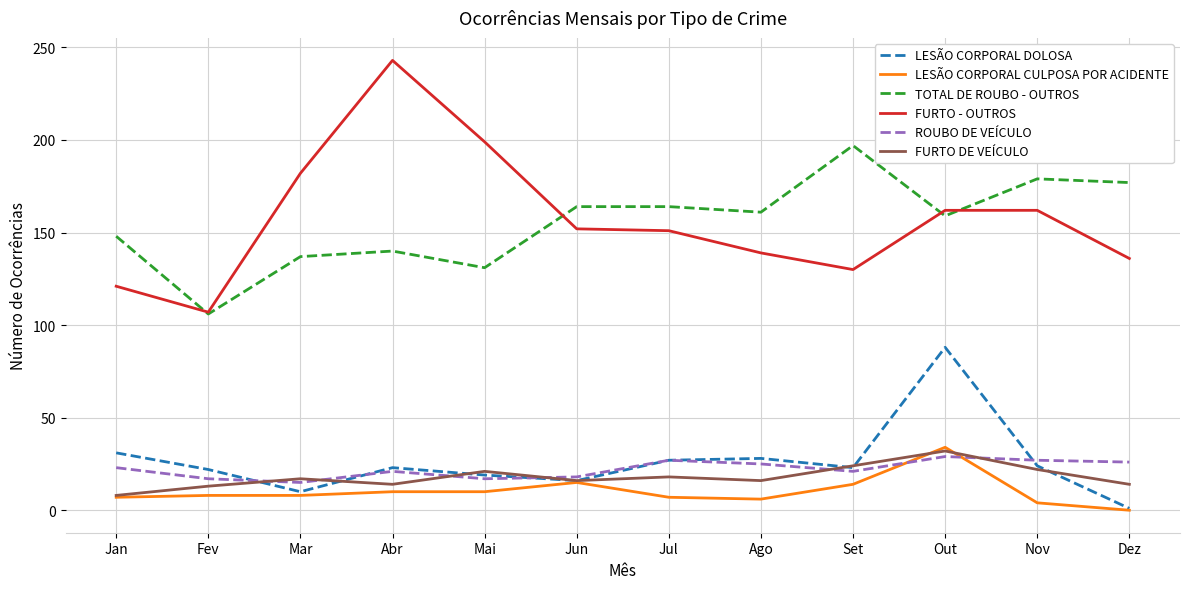

What position from the right is Jan?

12